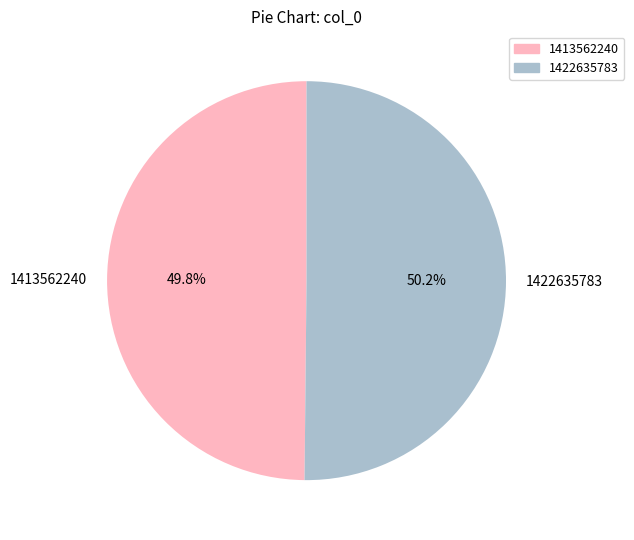

Does any single category account for the majority?

Yes